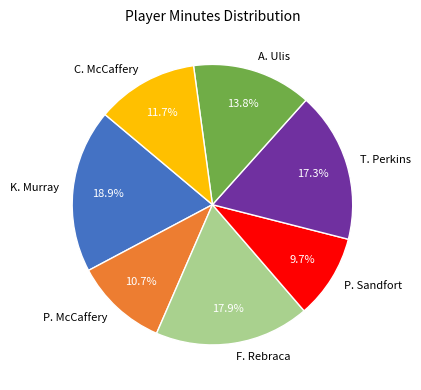

Does T. Perkins account for over 50% of the chart?

No